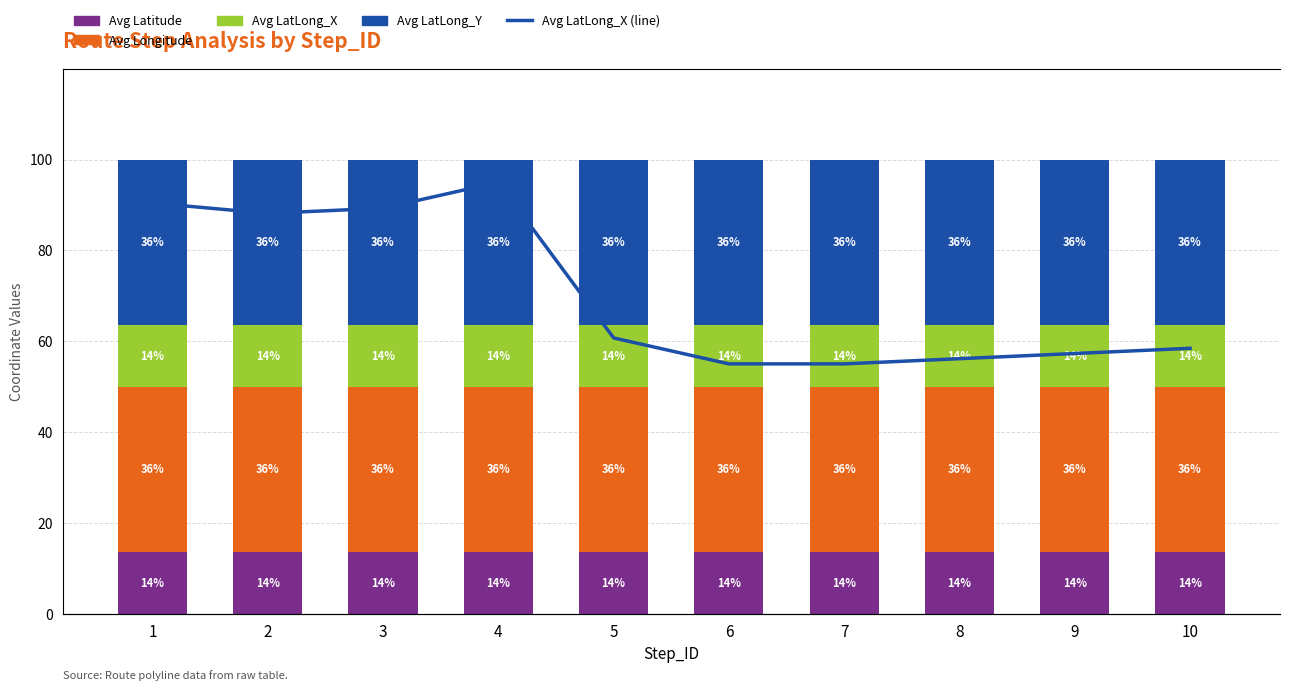

How many data points in Avg LatLong_X (line) are less than 60?

5